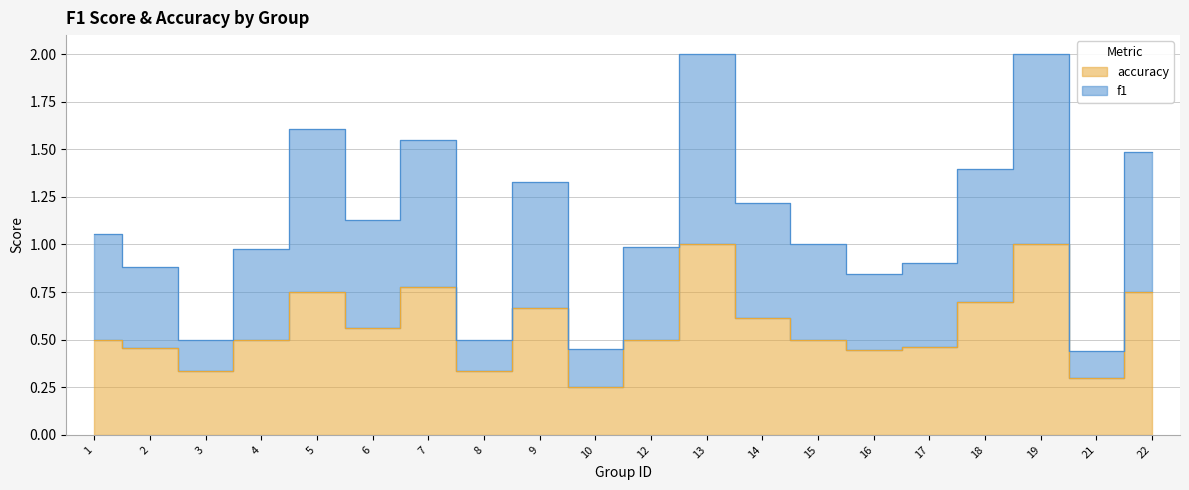

The value of f1 at 14 is 1.2. True or false?

True